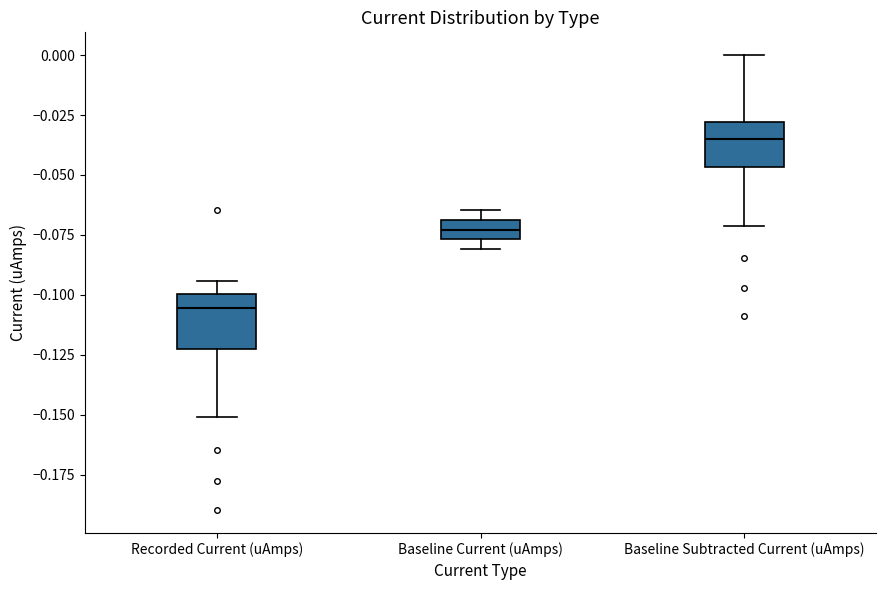

Reading left to right, read every box against the y-axis: the position of its median line, the range the box covers, and the ends of its whiskers. The values are not printed on the chart, so give them approximately, as read against the axis.

Recorded Current (uAmps): median -0.105, box -0.125 to -0.100, whiskers -0.150 to -0.095
Baseline Current (uAmps): median -0.075 (inside the box), box -0.075 to -0.070, whiskers -0.080 to -0.065
Baseline Subtracted Current (uAmps): median -0.035, box -0.045 to -0.030, whiskers -0.070 to 0.000